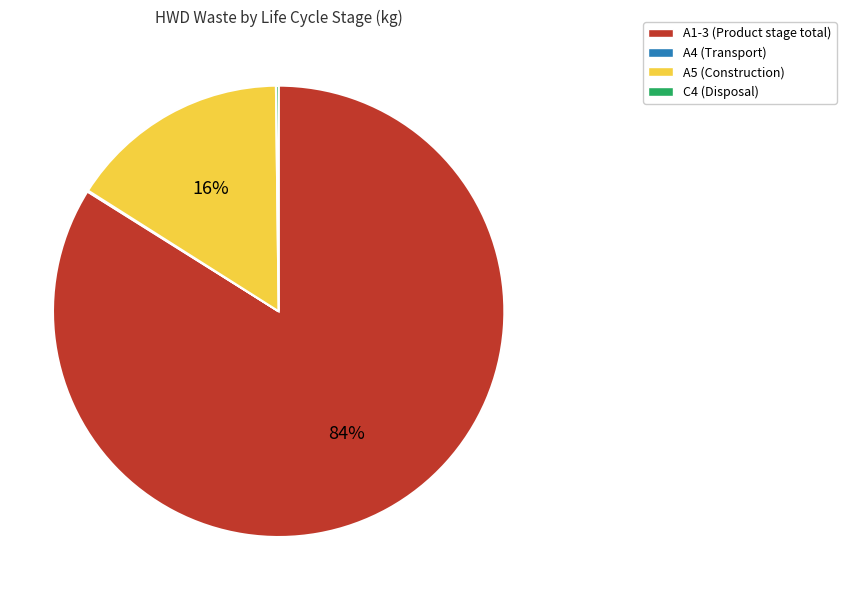

To the nearest percent, what is the difference between the largest and smallest slice percentages?

84%